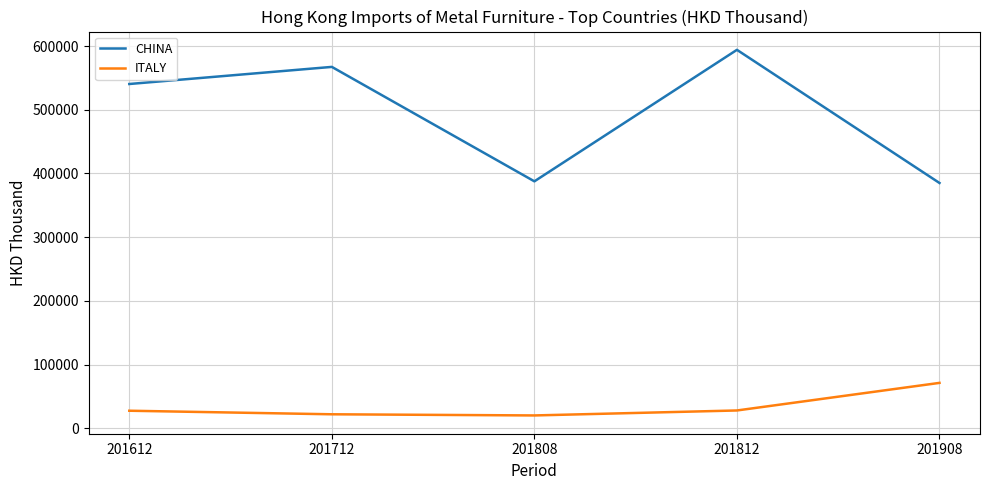

Which series has the largest total across all categories?

CHINA